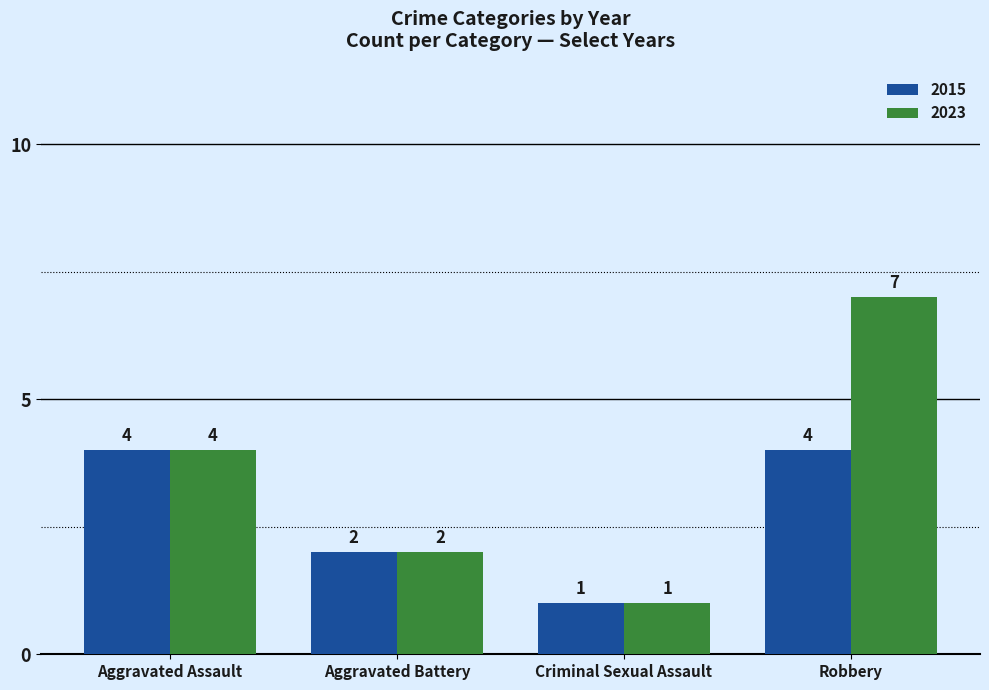

What is the difference between the 2015 values at Criminal Sexual Assault and Robbery?

3